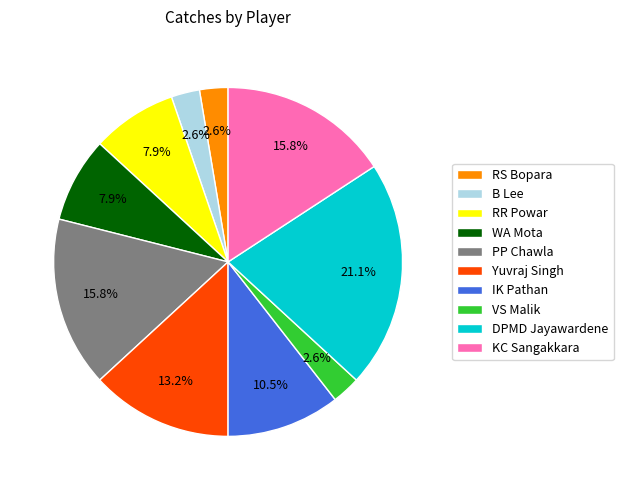

How many slices are in this pie chart?

10